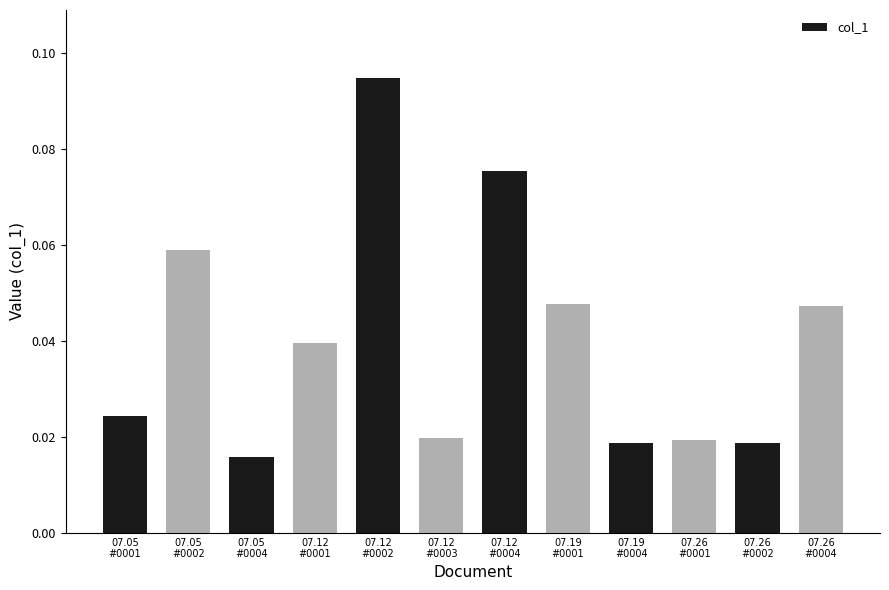

Count the values in the range 0 to 1.

12